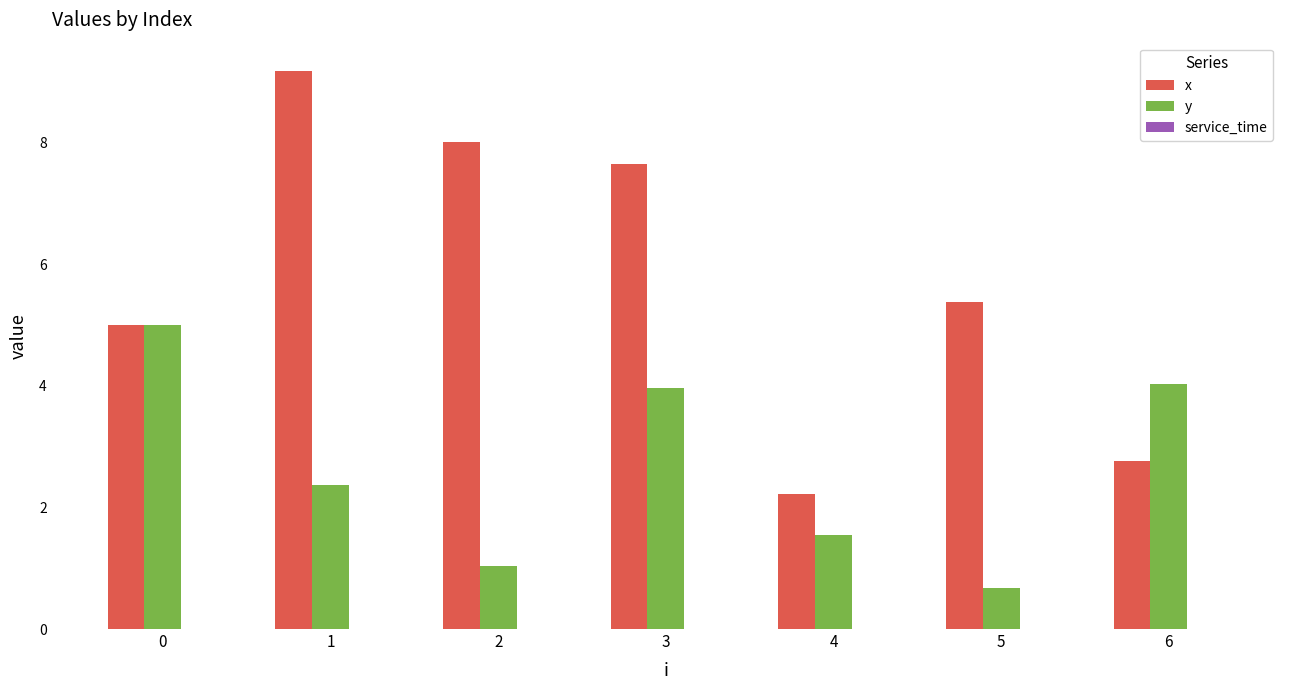

What is the approximate value of x at 6?

2.8